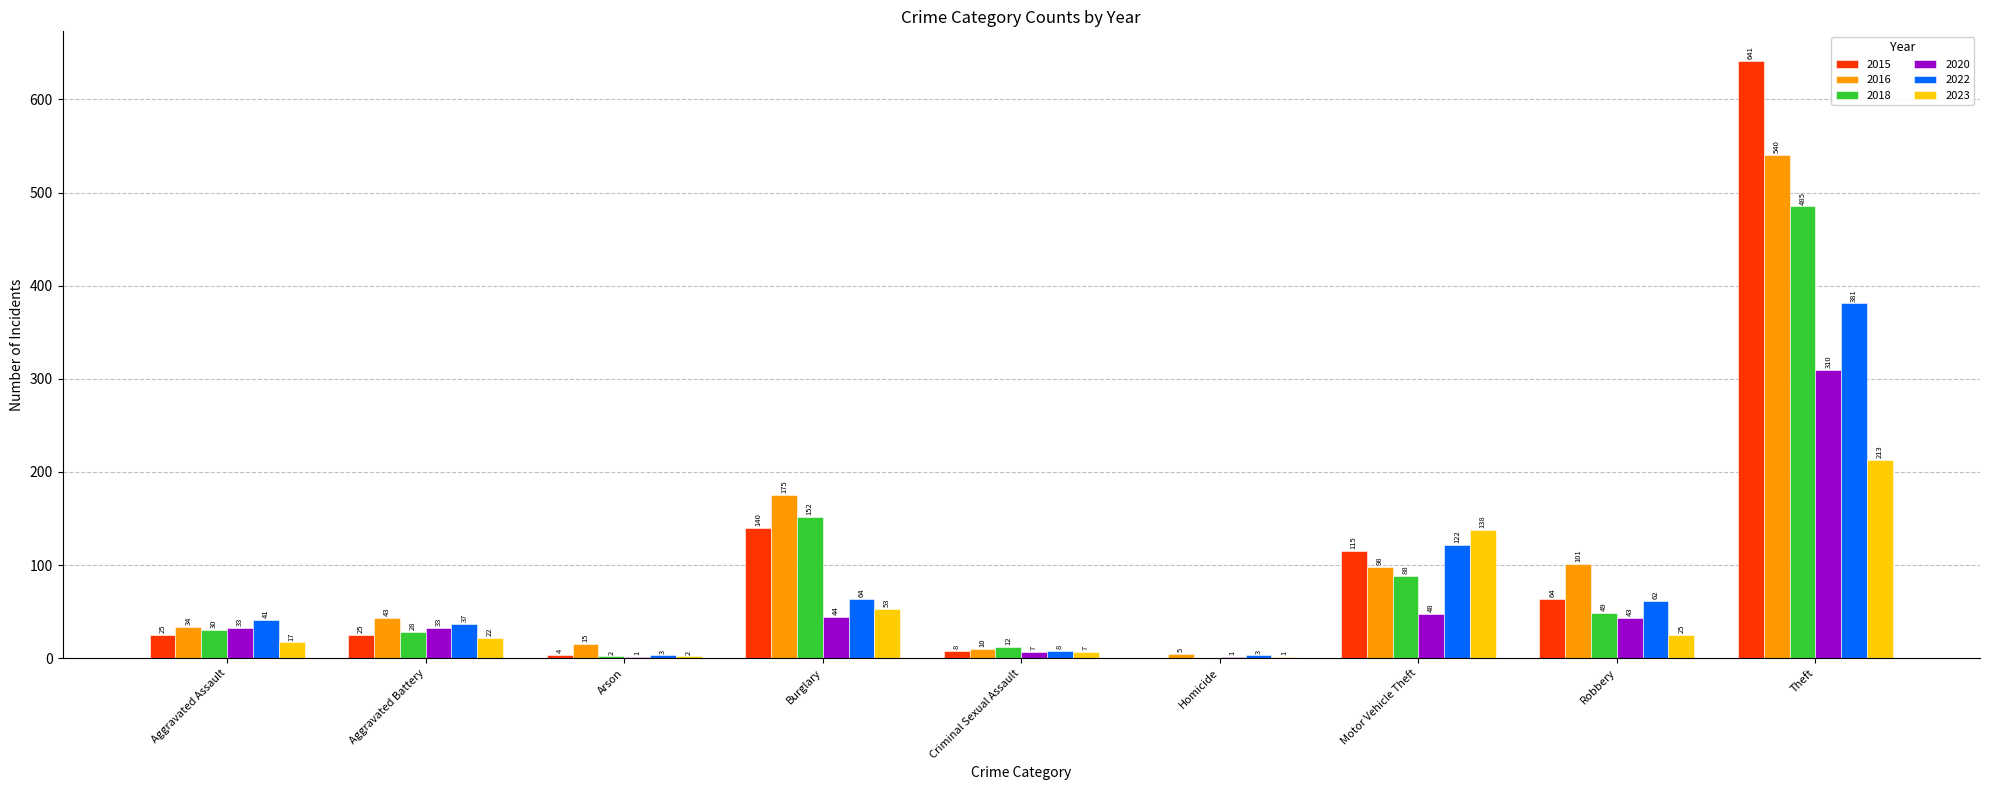

Is it true that 2018 equals 30 at Aggravated Assault?

True